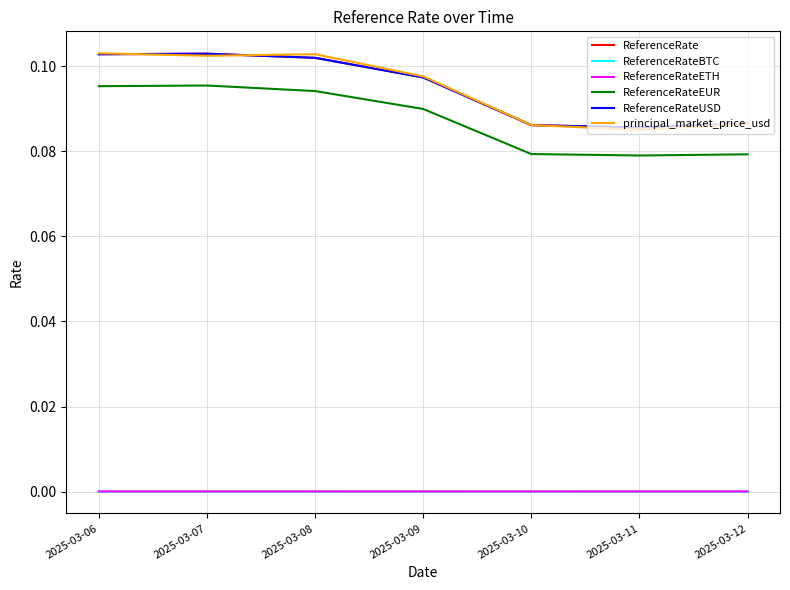

Is this an area chart (filled region under the line)?

No